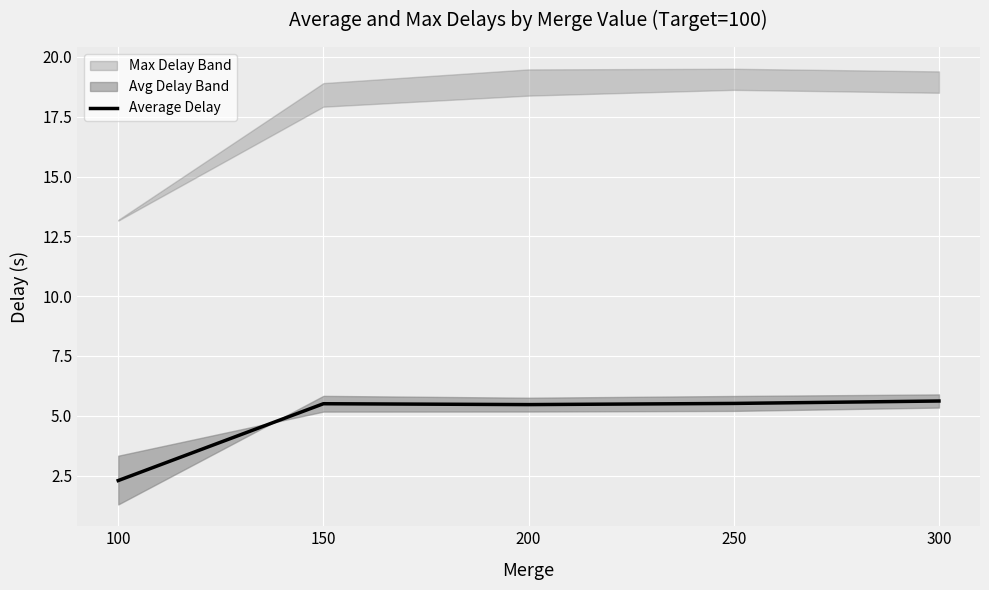

List the labels in order of value, largest first.

300, 250, 150, 200, 100